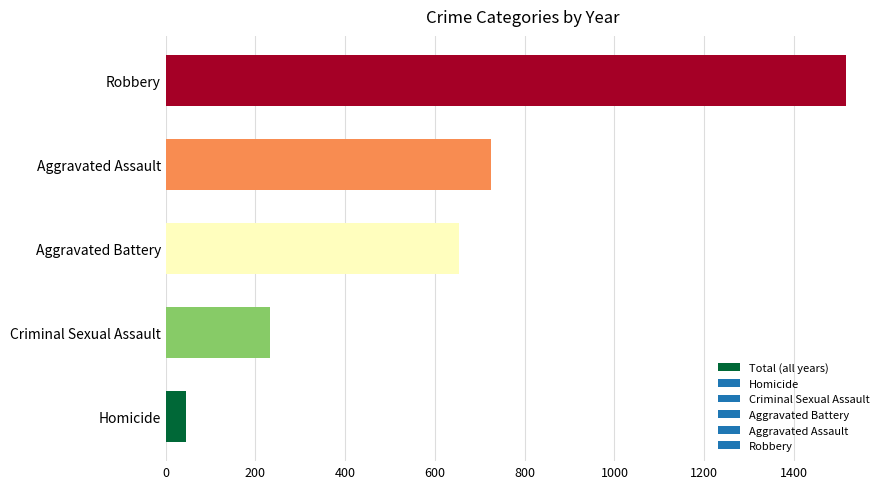

The value at Robbery is 1516. True or false?

True